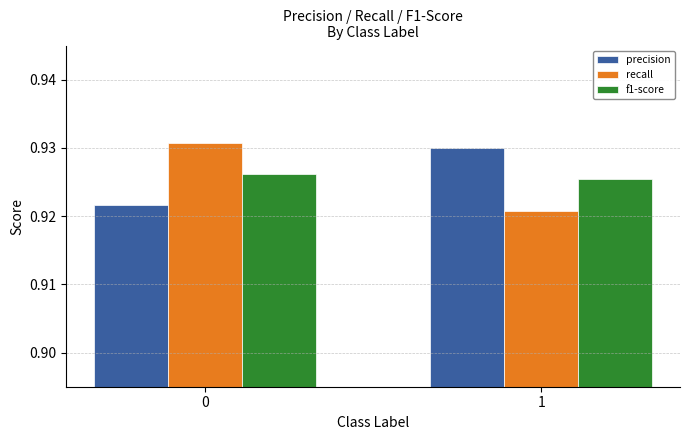

What are all the series names shown in the legend?

precision, recall, f1-score